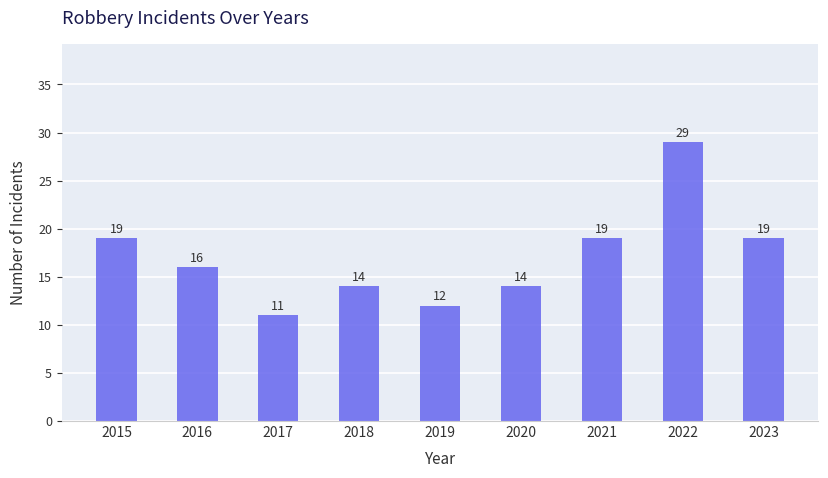

True or false: the data shows 4 at 2021.

False